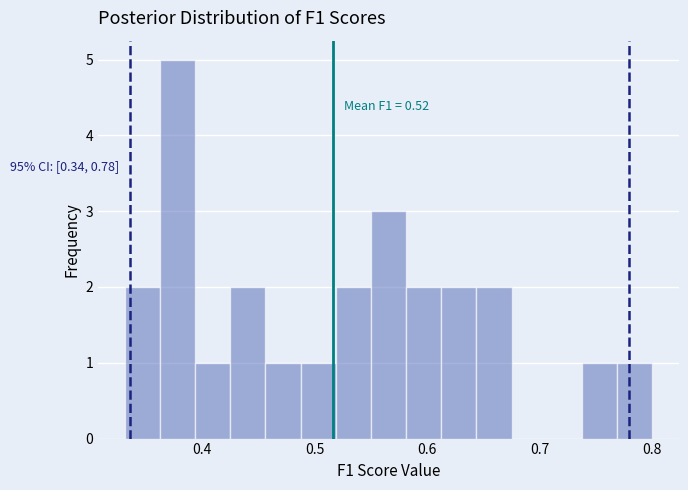

Read against the x-axis, roughly where is the centre of the tallest bar?

0.38